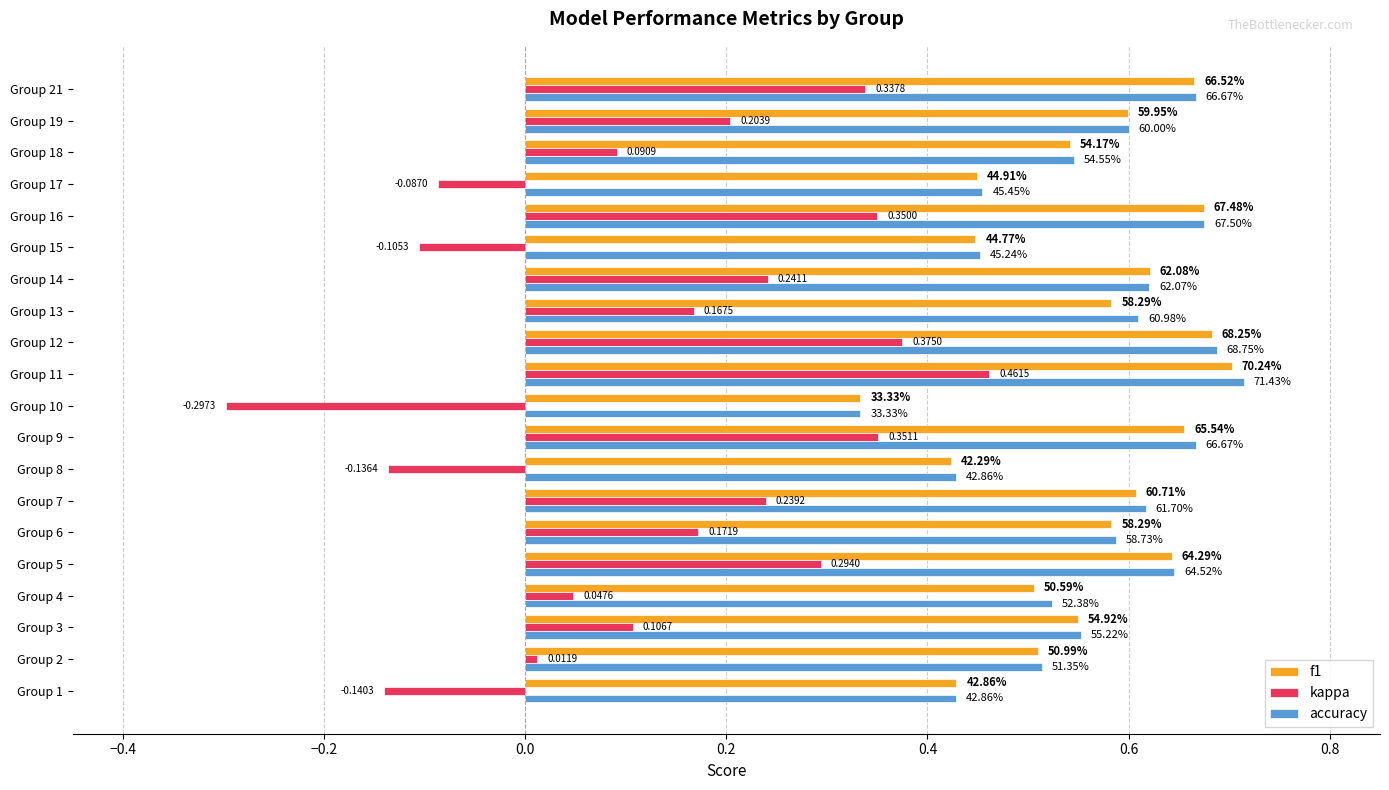

What are all the series names shown in the legend?

f1, kappa, accuracy